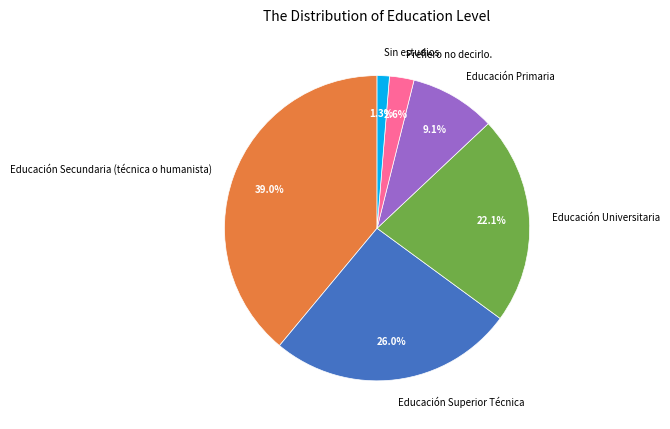

What portion of the pie excludes Educación Superior Técnica?

74.0%